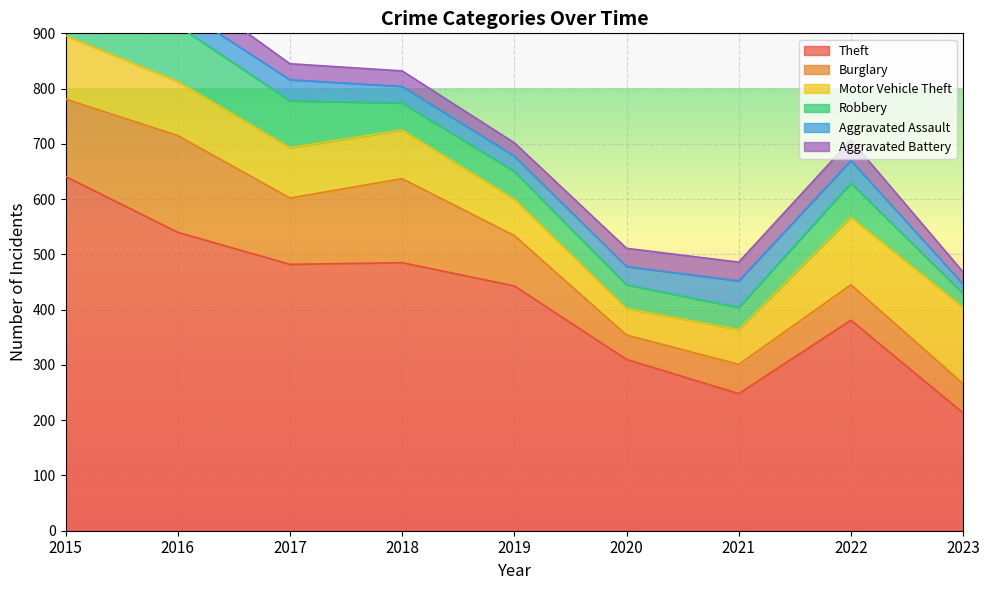

Reading left to right, what are all the values shown in this chart?

Theft: 2015=641	2016=540	2017=482	2018=485	2019=443	2020=310	2021=248	2022=381	2023=213
Burglary: 2015=140	2016=175	2017=120	2018=152	2019=91	2020=44	2021=53	2022=64	2023=53
Motor Vehicle Theft: 2015=115	2016=98	2017=91	2018=88	2019=66	2020=48	2021=63	2022=122	2023=138
Robbery: 2015=64	2016=101	2017=85	2018=49	2019=50	2020=43	2021=40	2022=62	2023=25
Aggravated Assault: 2015=25	2016=34	2017=38	2018=30	2019=28	2020=33	2021=48	2022=41	2023=17
Aggravated Battery: 2015=25	2016=43	2017=29	2018=28	2019=24	2020=33	2021=34	2022=37	2023=22